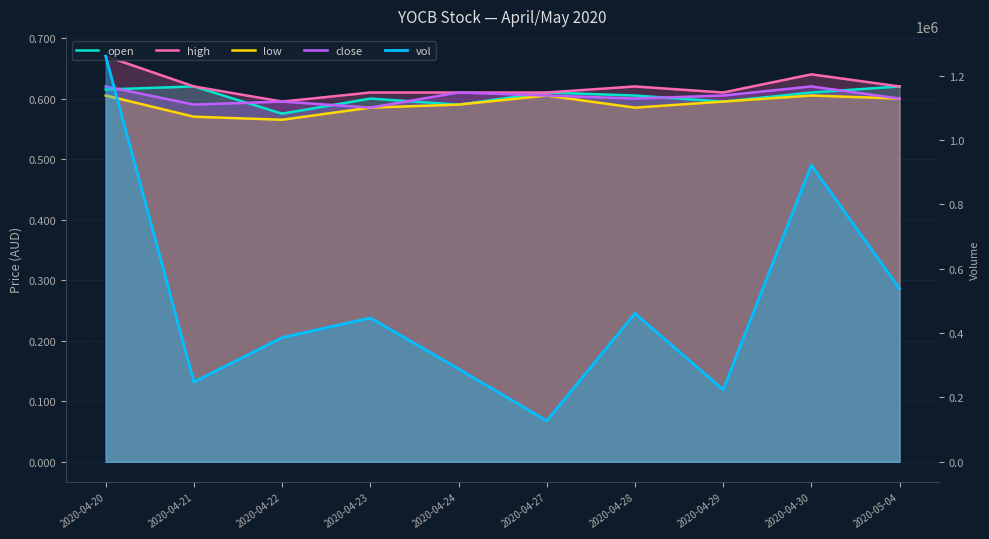

The high series shows 1.1 at 2020-04-21. True or false?

False